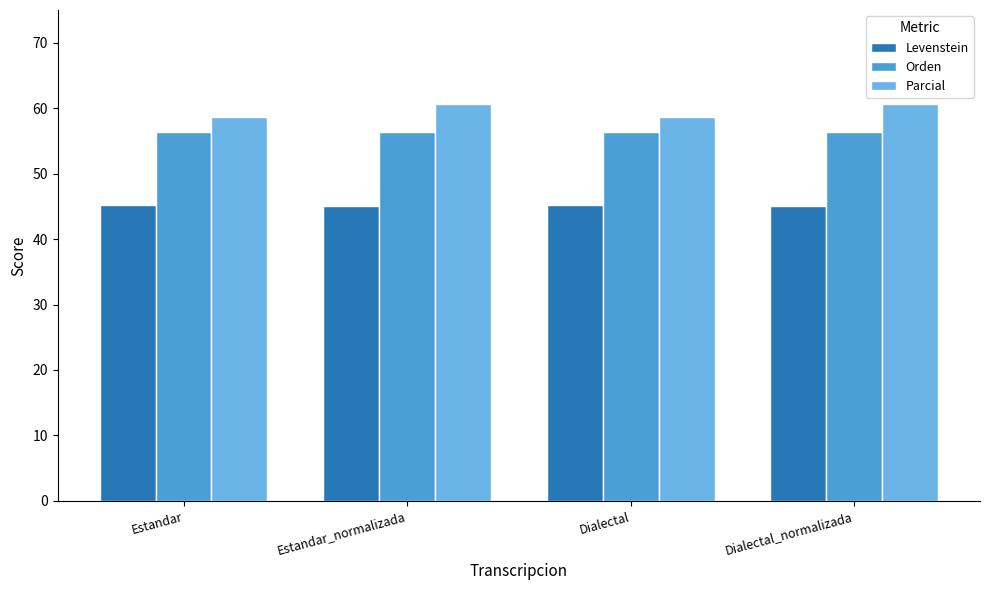

What is the approximate value of Orden at Estandar?

56.4